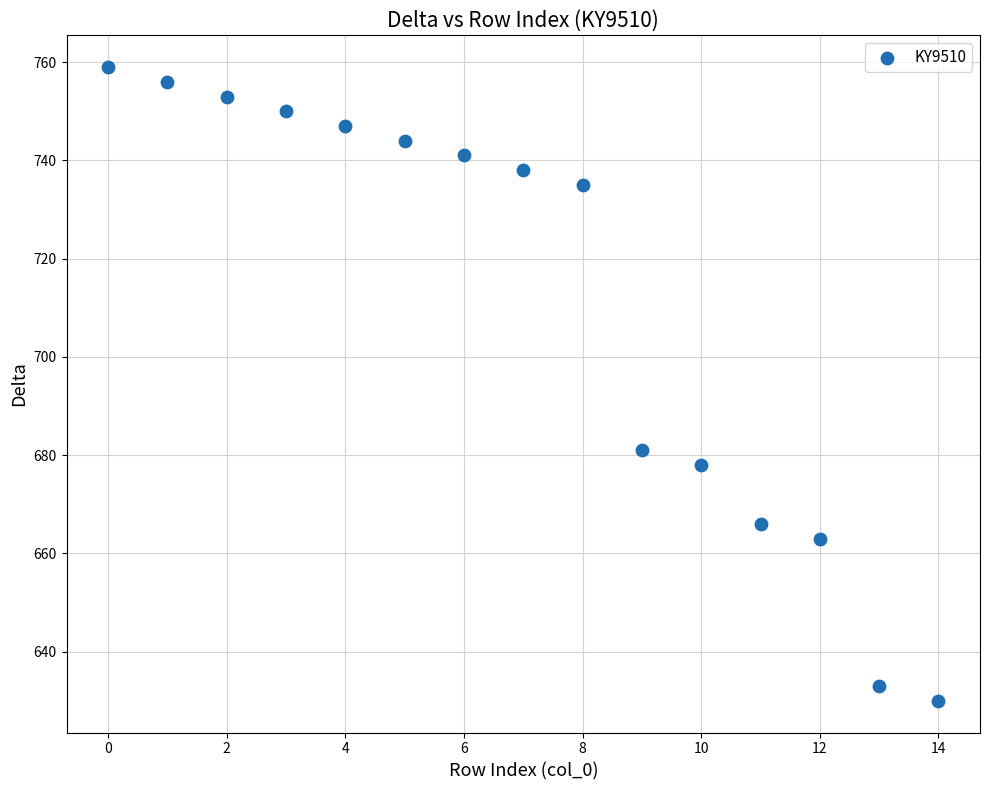

What Y value in the scatter plot is closest to 694?

681